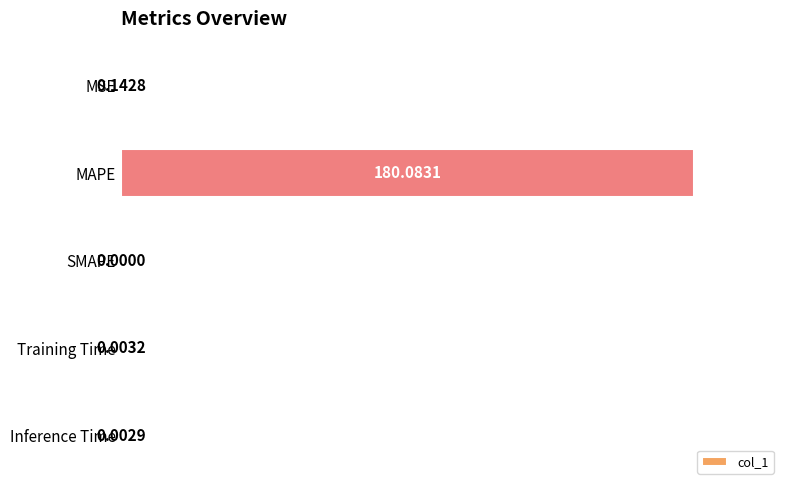

What is the change in value from MAPE to Inference Time?

-180.1